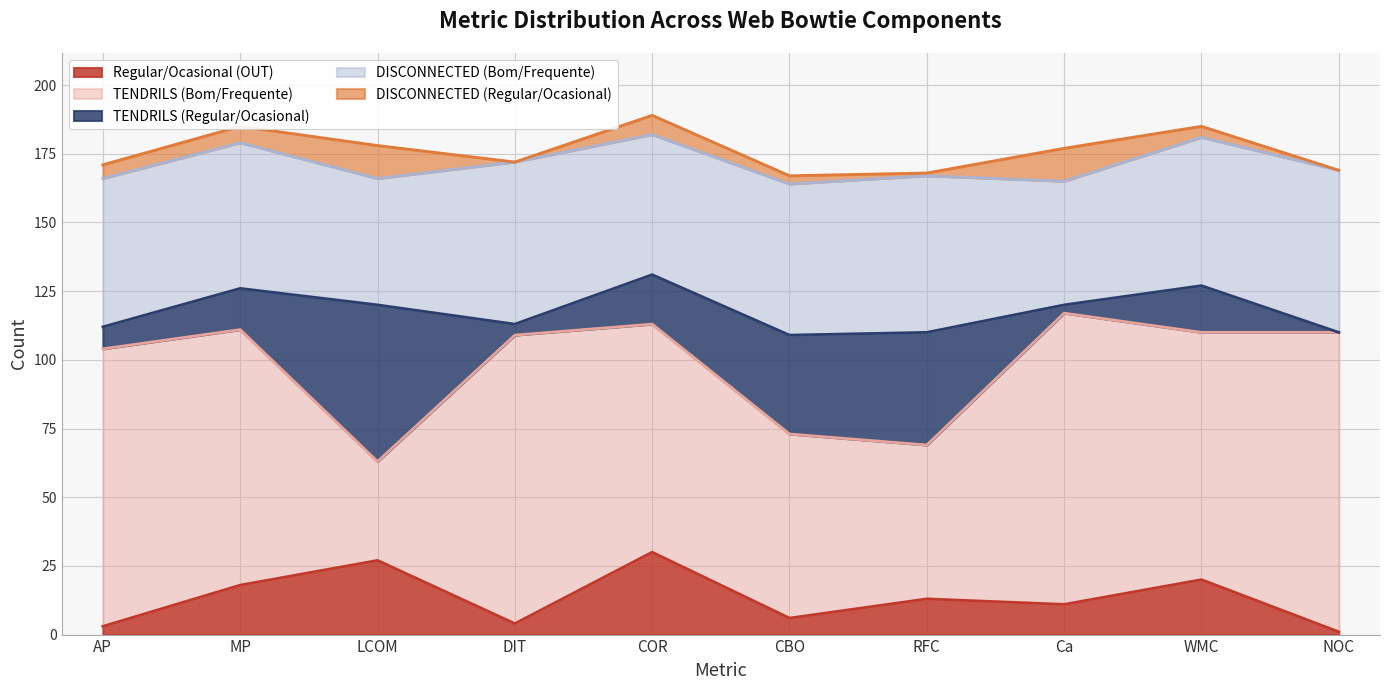

What is the total value across all series at NOC?

169